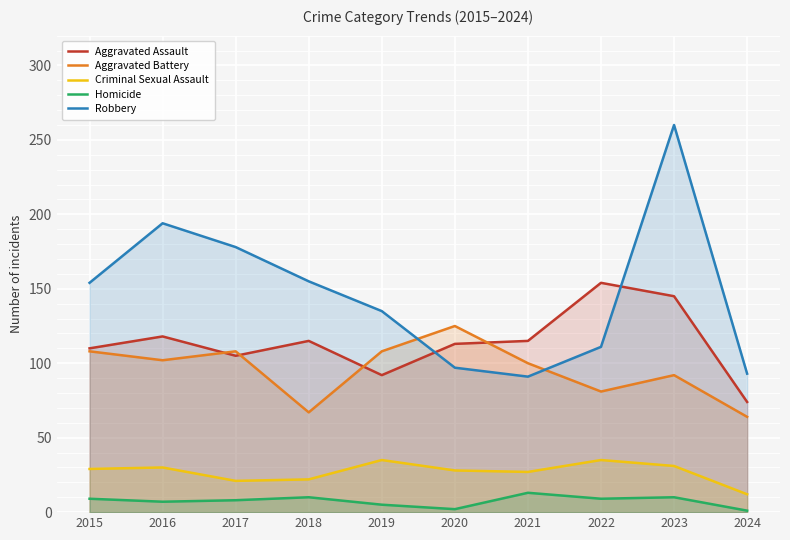

Where do Aggravated Battery and Aggravated Assault first cross each other?

2016 and 2017